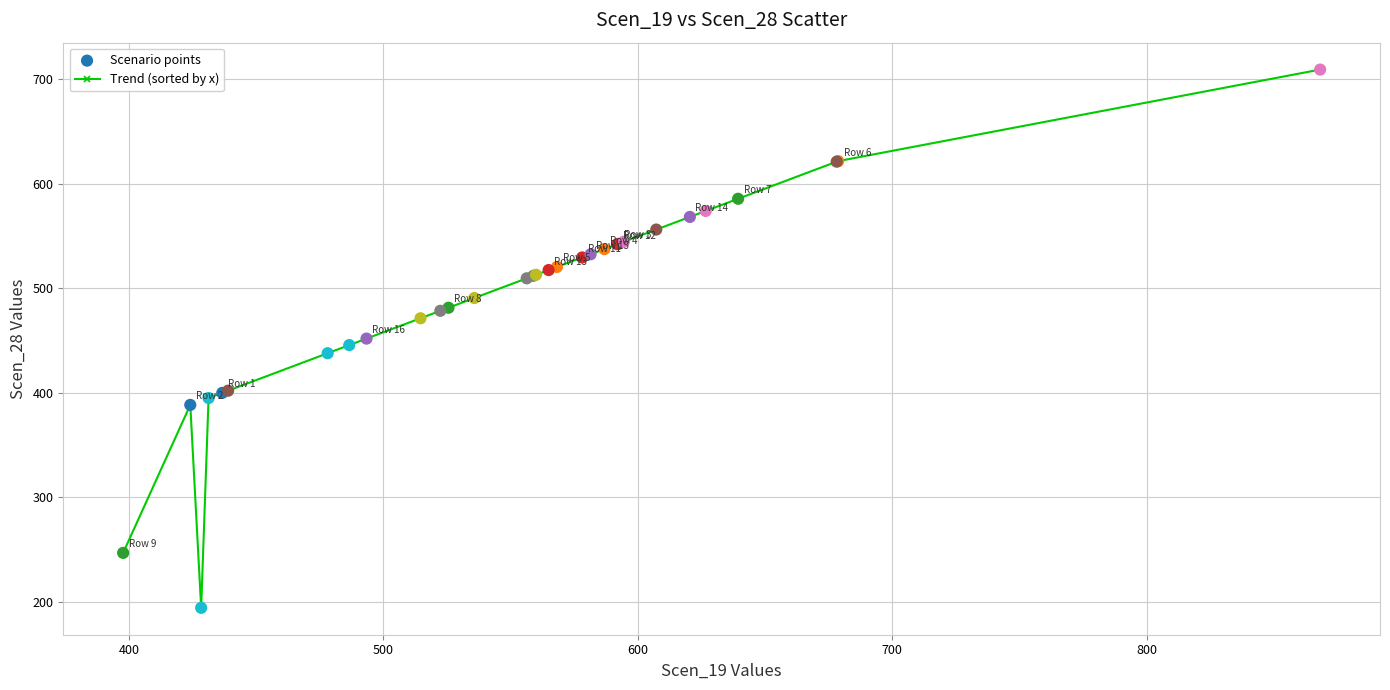

What is the greatest value displayed?

709.1